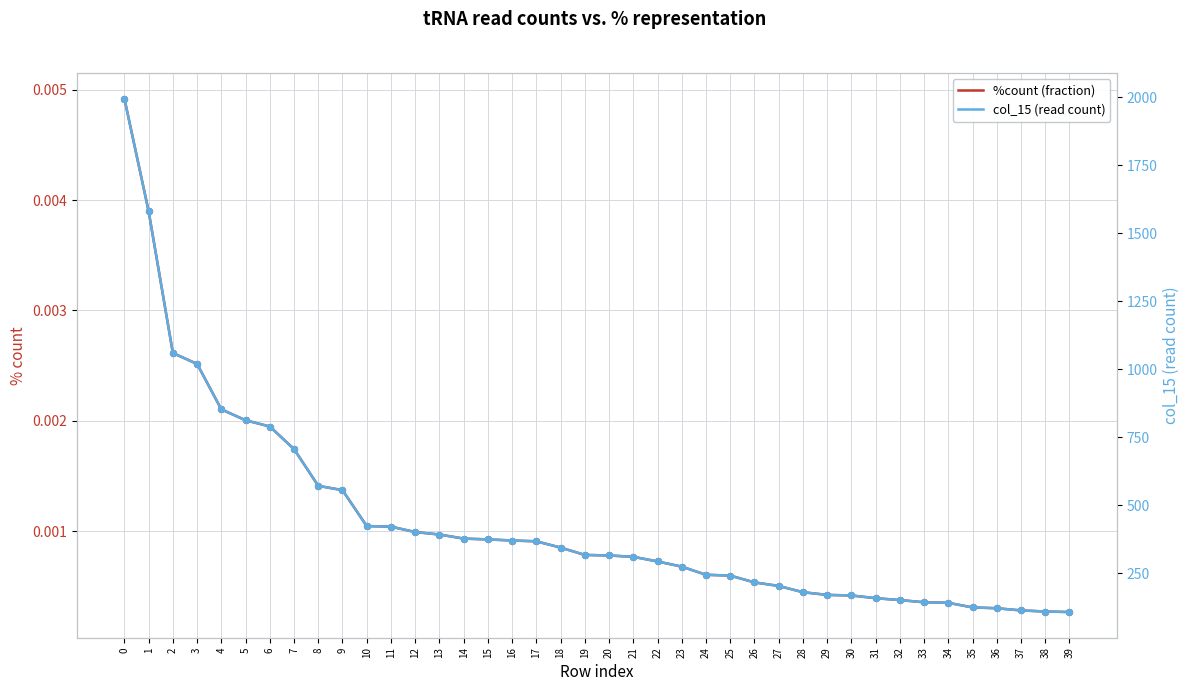

What are all the series names shown in the legend?

%count (fraction), col_15 (read count)